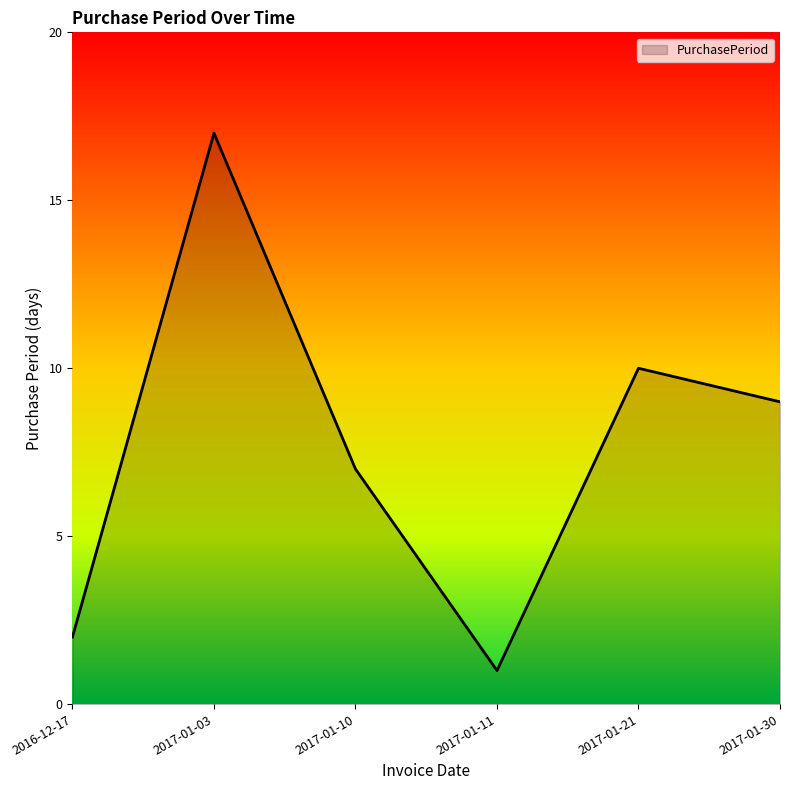

How many interior local peaks (higher than both neighbors) does the data have?

2